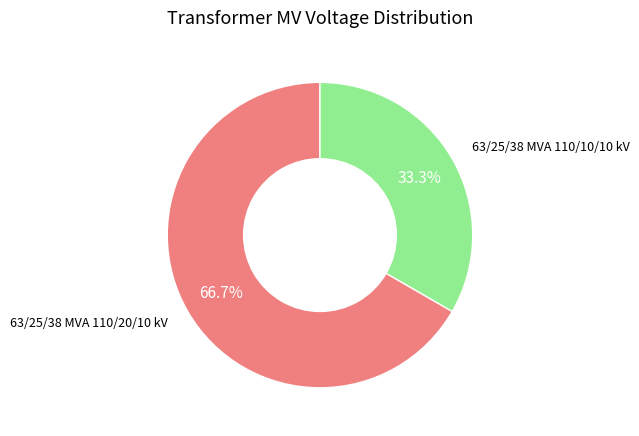

Count the number of slices in the pie.

2